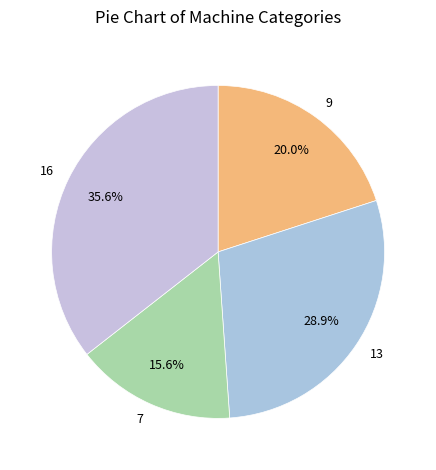

Does 13 account for over 50% of the chart?

No